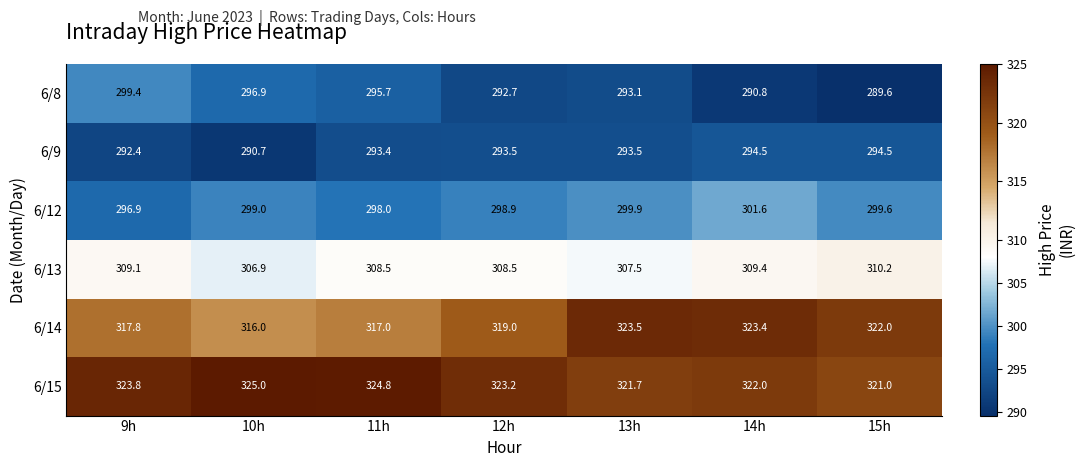

What is the greatest value displayed?

325.0